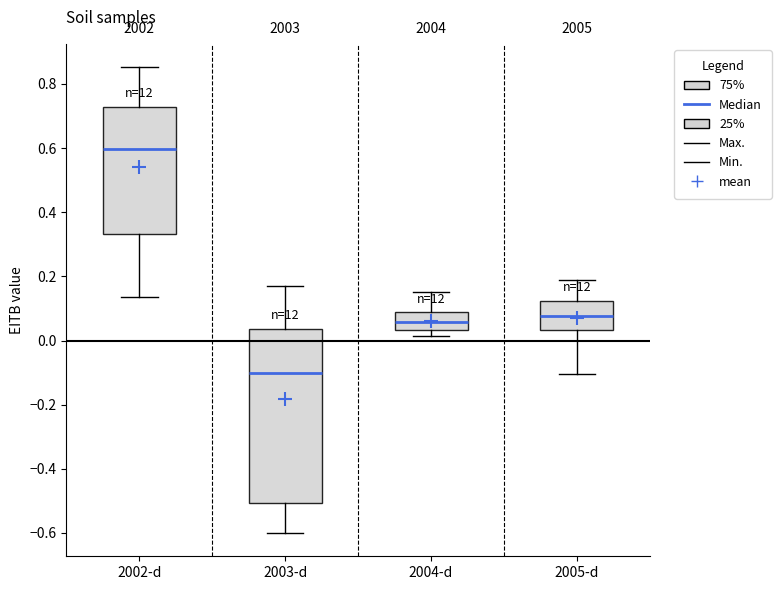

Reading left to right, transcribe this box plot: for each box, give where its median line is, the range the box spans, and where its two whiskers end, as read against the y-axis. The values are not printed on the chart, so give them approximately, as read against the axis.

2002-d: median 0.60, box 0.34 to 0.72, whiskers 0.14 to 0.86
2003-d: median -0.10, box -0.50 to 0.04, whiskers -0.60 to 0.16
2004-d: median 0.06, box 0.04 to 0.08, whiskers 0.02 to 0.16
2005-d: median 0.08, box 0.04 to 0.12, whiskers -0.10 to 0.20